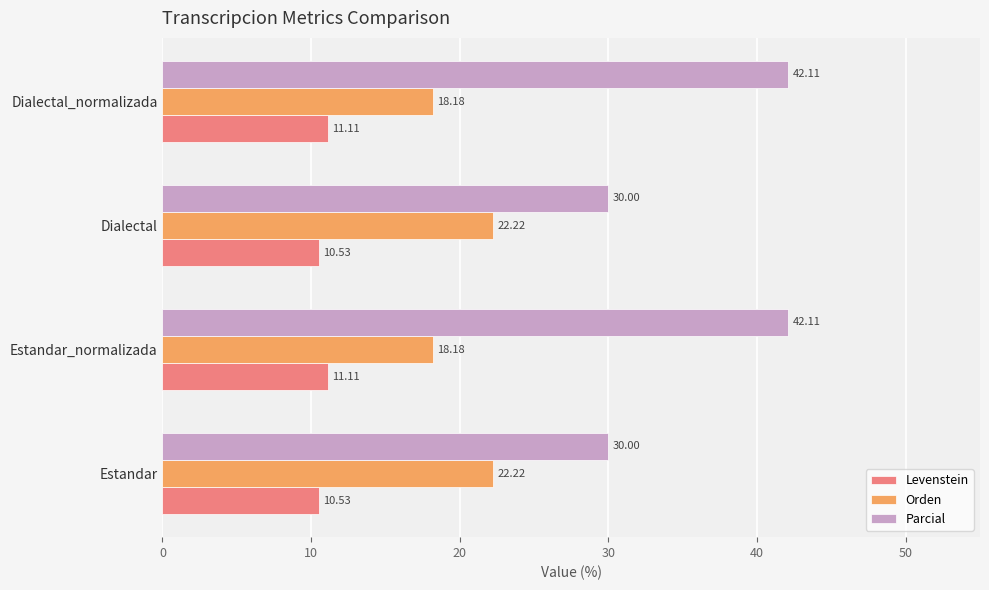

Rank the series at Estandar from highest to lowest value.

Parcial, Orden, Levenstein